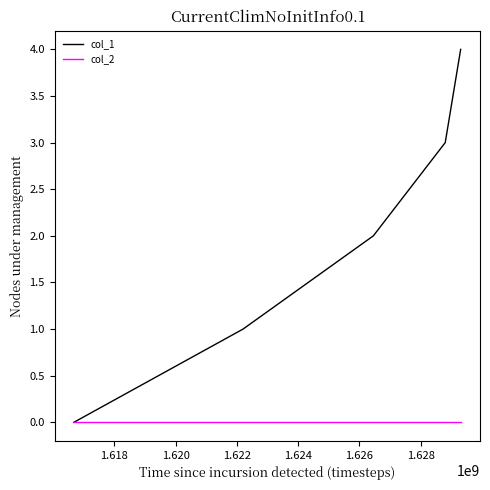

Which series has the largest total across all categories?

col_1